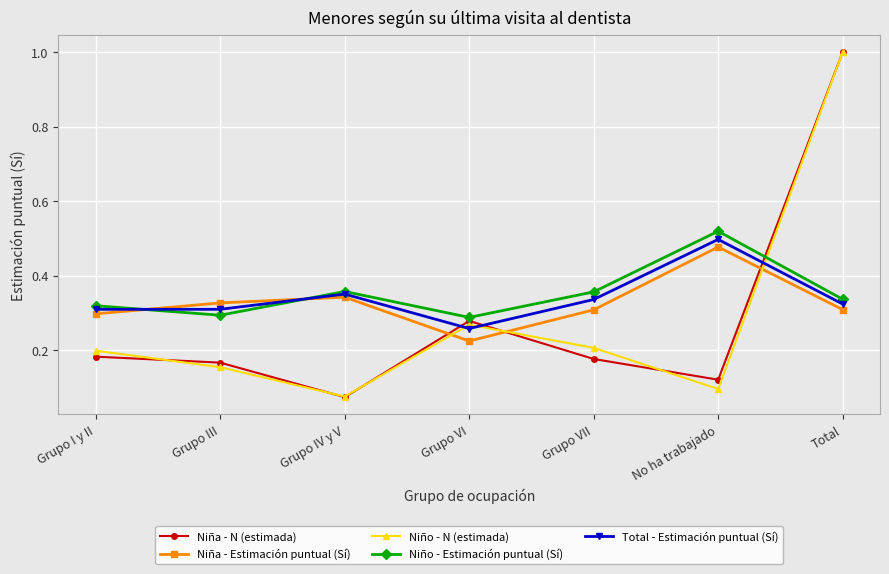

The value of Niño - N (estimada) at Grupo VI is 0.2. True or false?

False